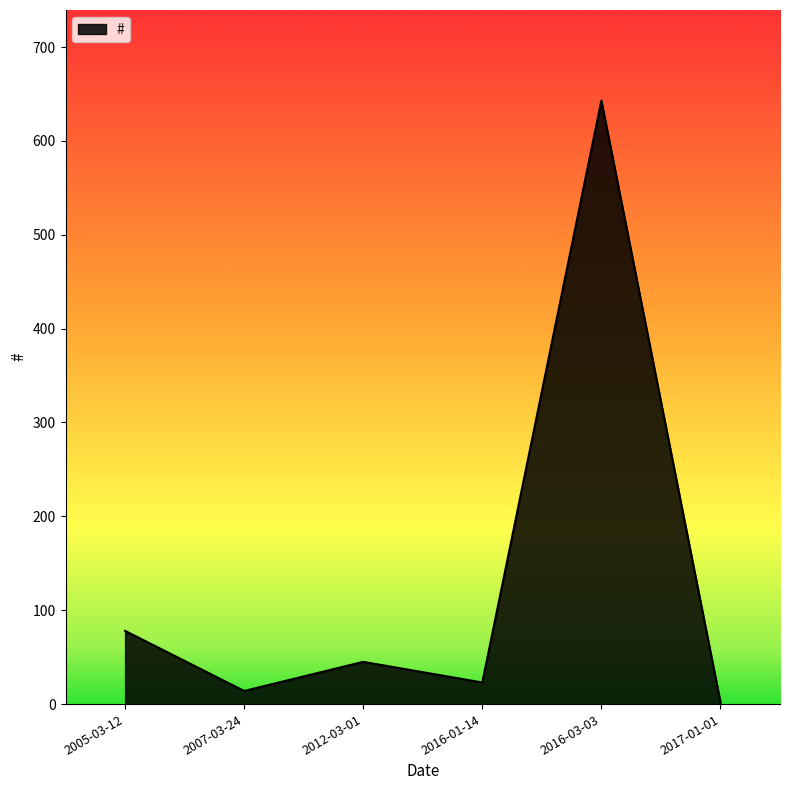

List the labels in order of value, smallest first.

2017-01-01, 2007-03-24, 2016-01-14, 2012-03-01, 2005-03-12, 2016-03-03